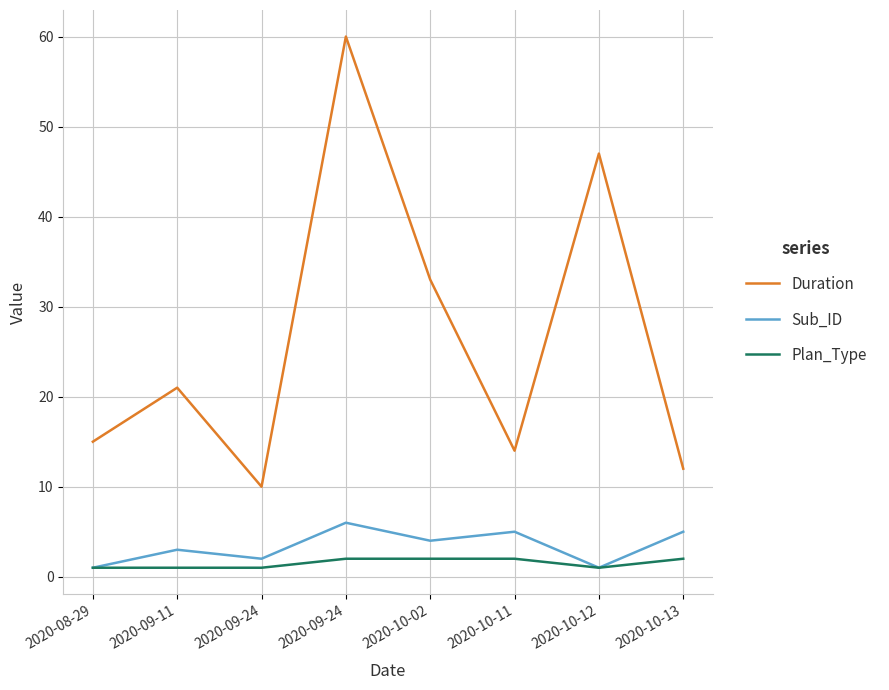

Is the value of Plan_Type at 2020-10-12 greater than the value of Duration at 2020-09-24?

No